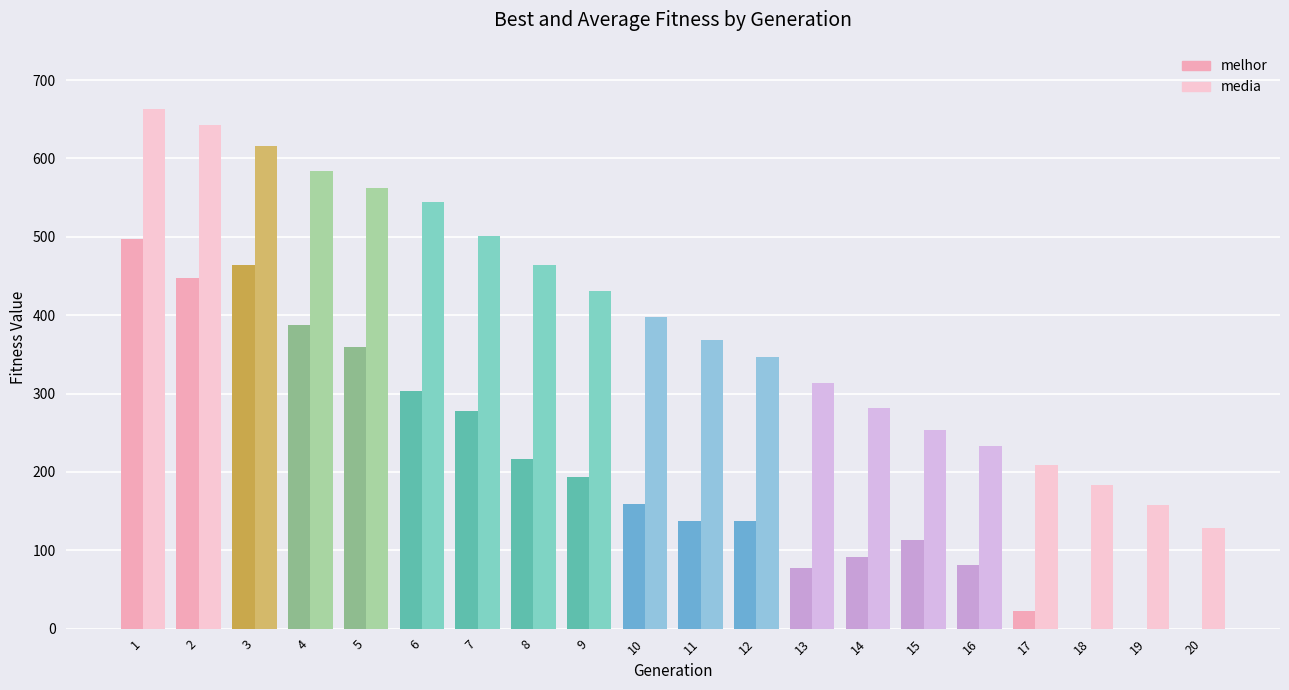

What is the total value across all series at 9?

624.8